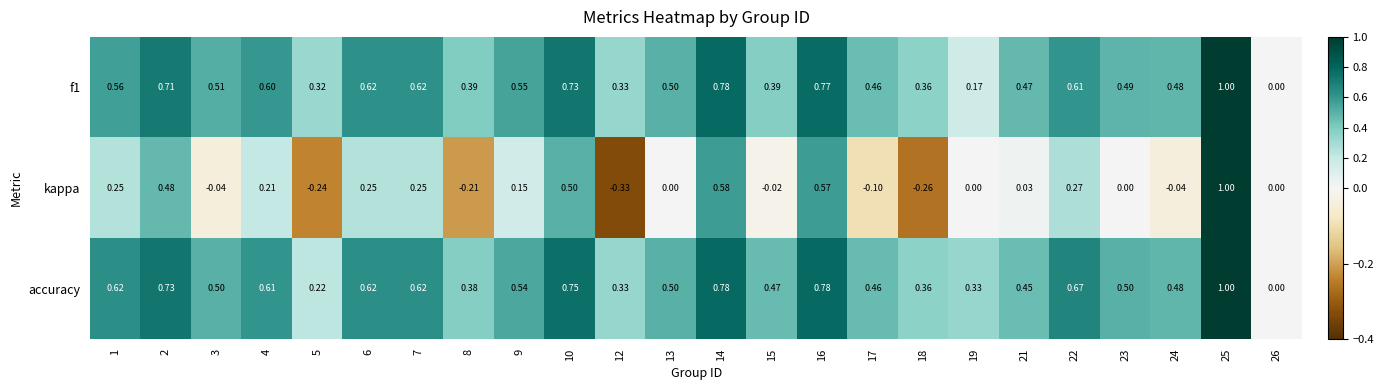

Is the value of kappa at 12 greater than the value of accuracy at 3?

No